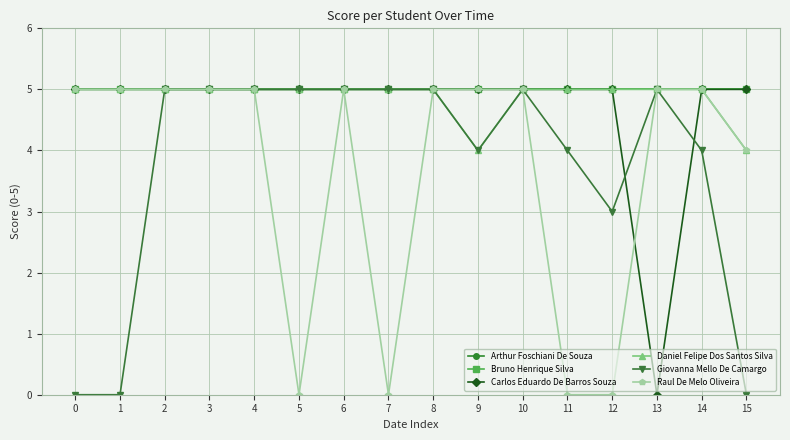

Rank the series at 8 from highest to lowest value.

Arthur Foschiani De Souza, Bruno Henrique Silva, Carlos Eduardo De Barros Souza, Daniel Felipe Dos Santos Silva, Giovanna Mello De Camargo, Raul De Melo Oliveira